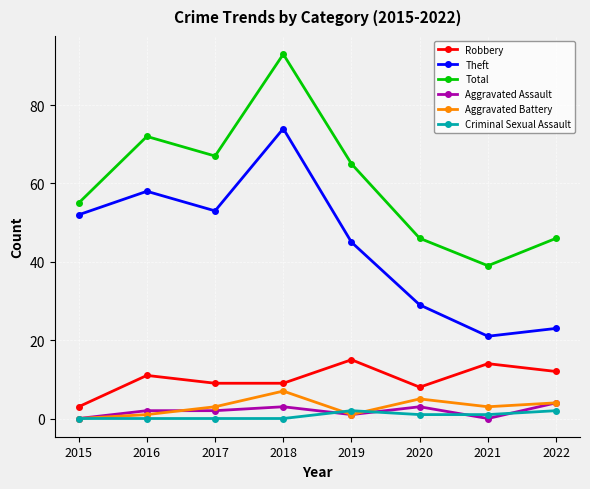

At which label does Theft reach its peak?

2018